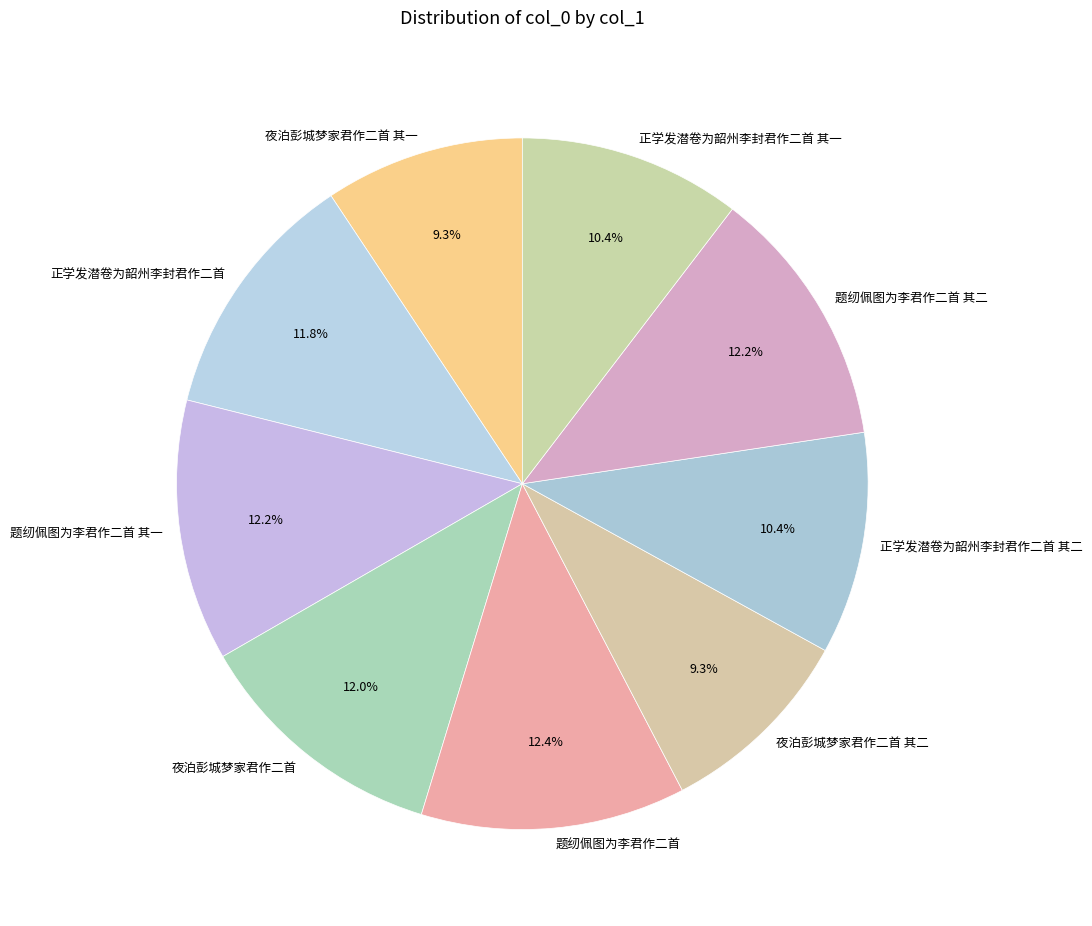

Between 夜泊彭城梦家君作二首 其二 and 夜泊彭城梦家君作二首, which is larger?

夜泊彭城梦家君作二首